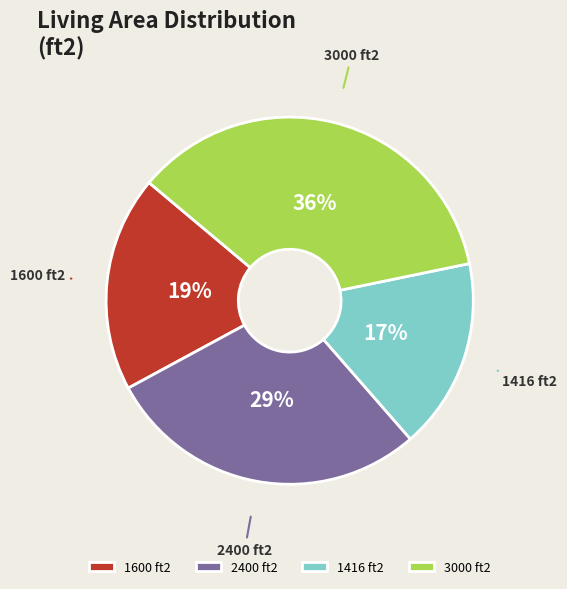

To the nearest percent, what is the combined percentage of 1416 ft2 and 3000 ft2?

52%